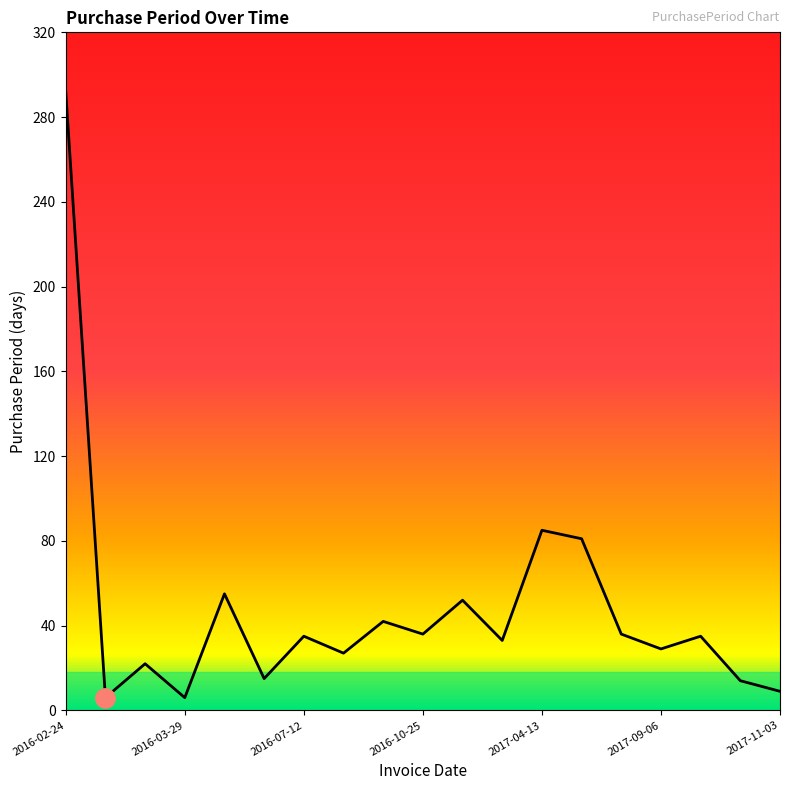

What is the difference between the maximum and minimum values?

286